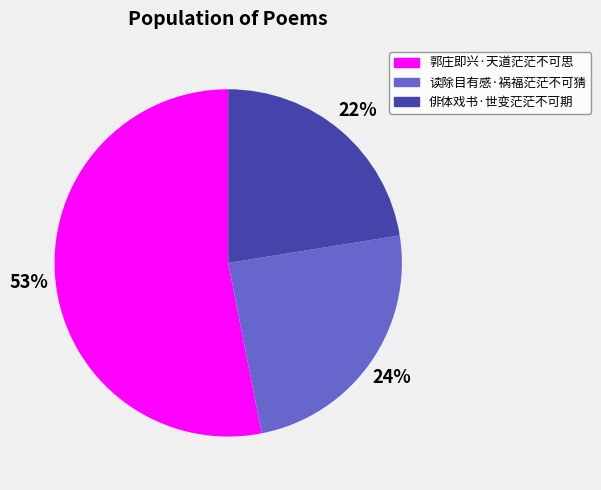

What is the majority slice?

郭庄即兴·天道茫茫不可思